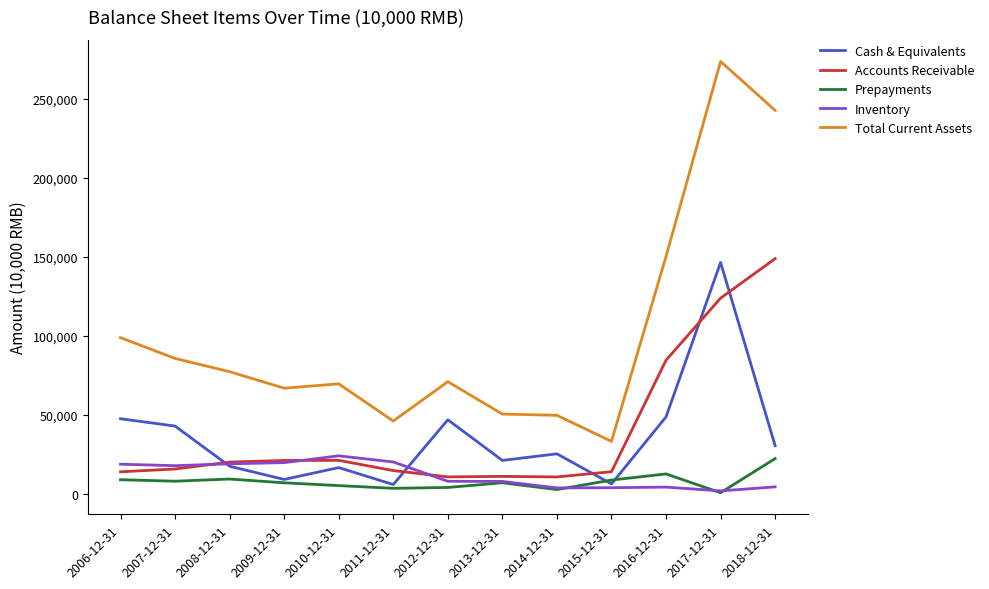

Count the number of categories in the chart.

13